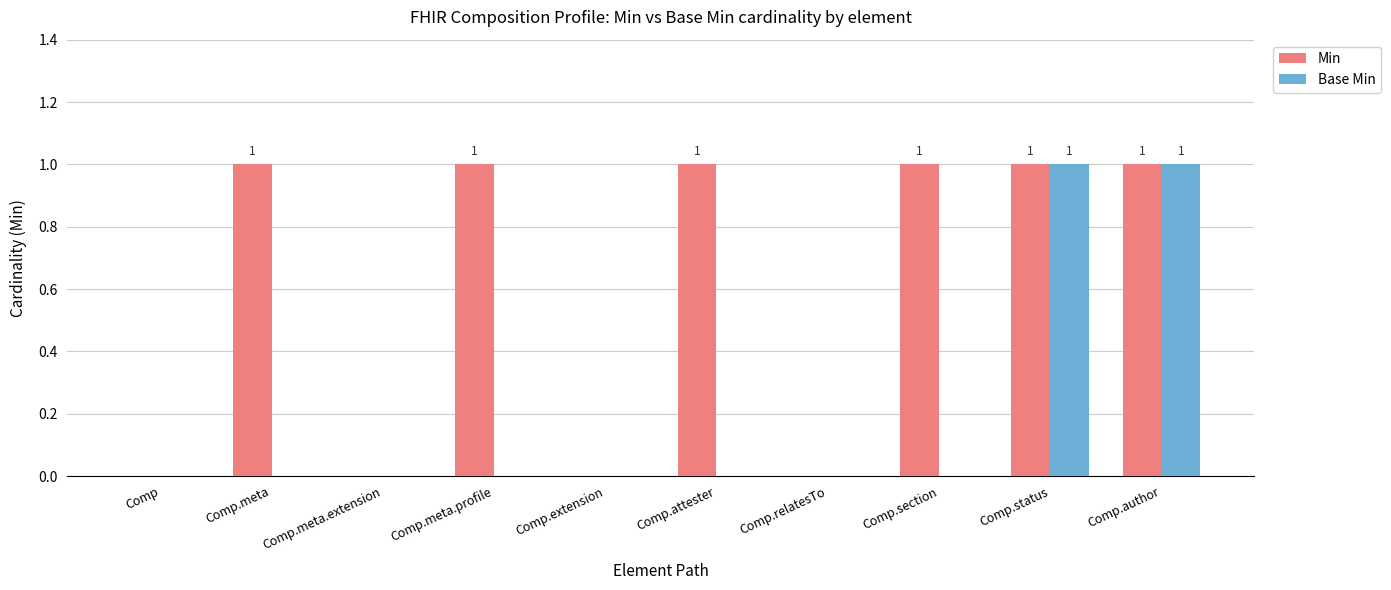

The Min series shows 1 at Comp.status. True or false?

True